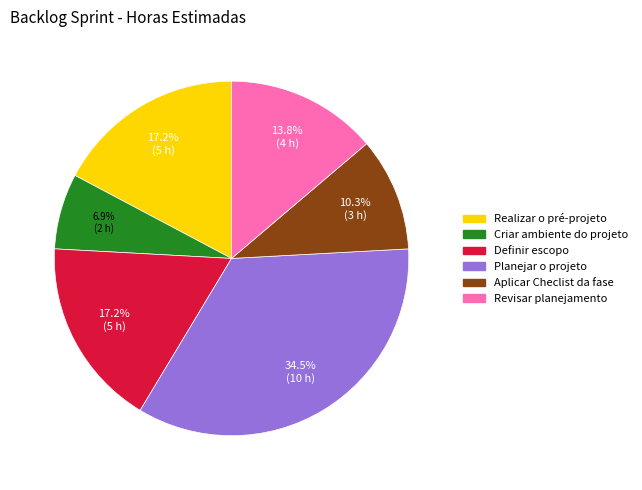

Is Criar ambiente do projeto the majority of the pie?

No